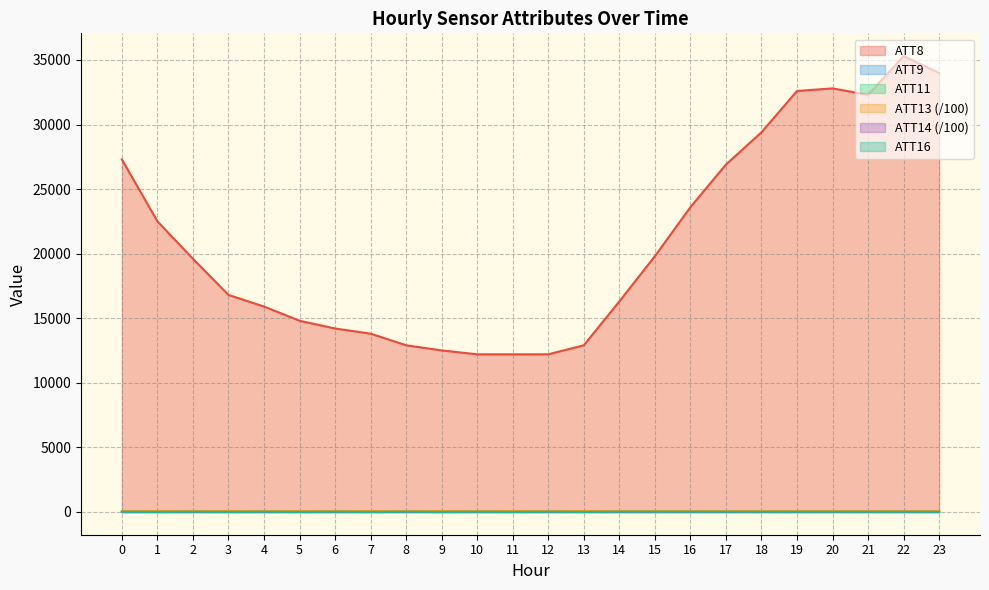

What is the maximum value shown in the chart?

35300.0